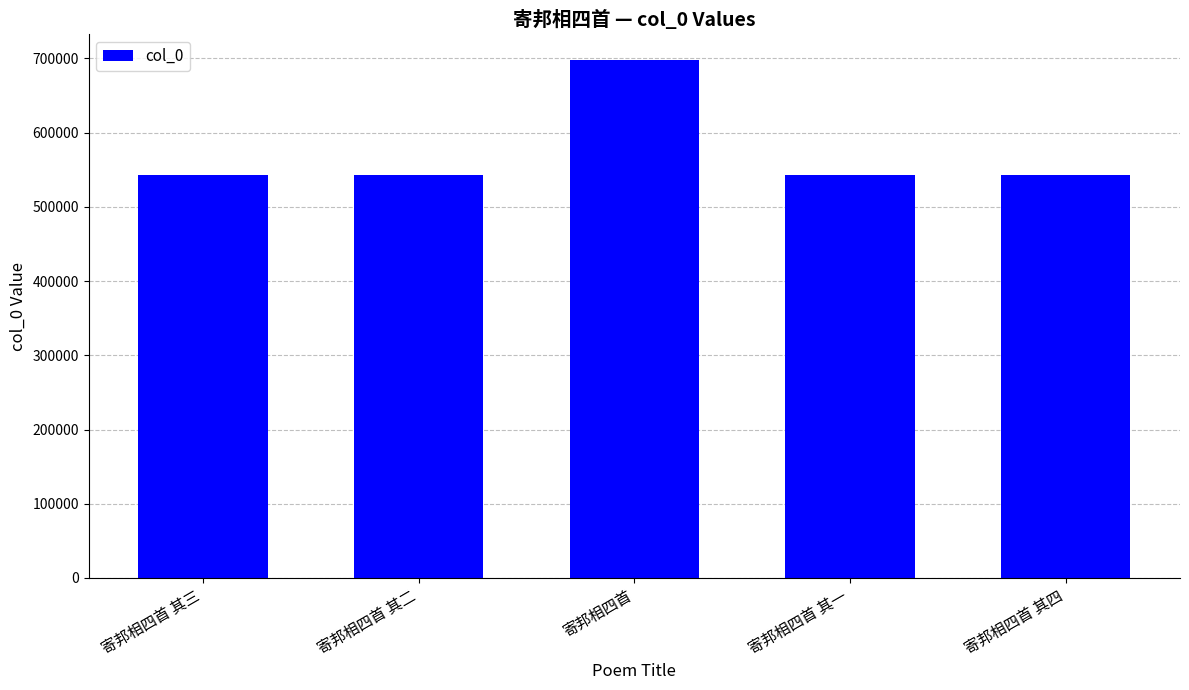

True or false: the data shows 228492 at 寄邦相四首 其三.

False